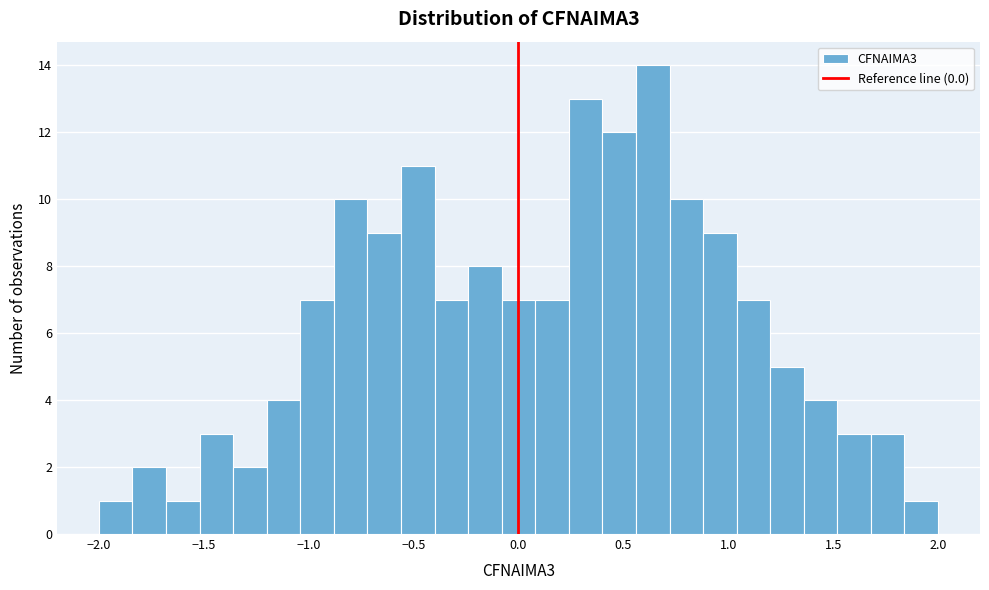

Around what value on the x-axis is the tallest bar? Give the approximate position of its centre, as read against the axis.

0.65